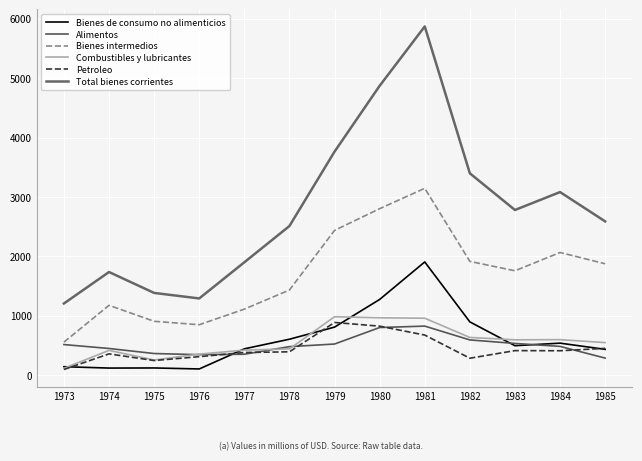

Does the chart have visible grid lines?

Yes